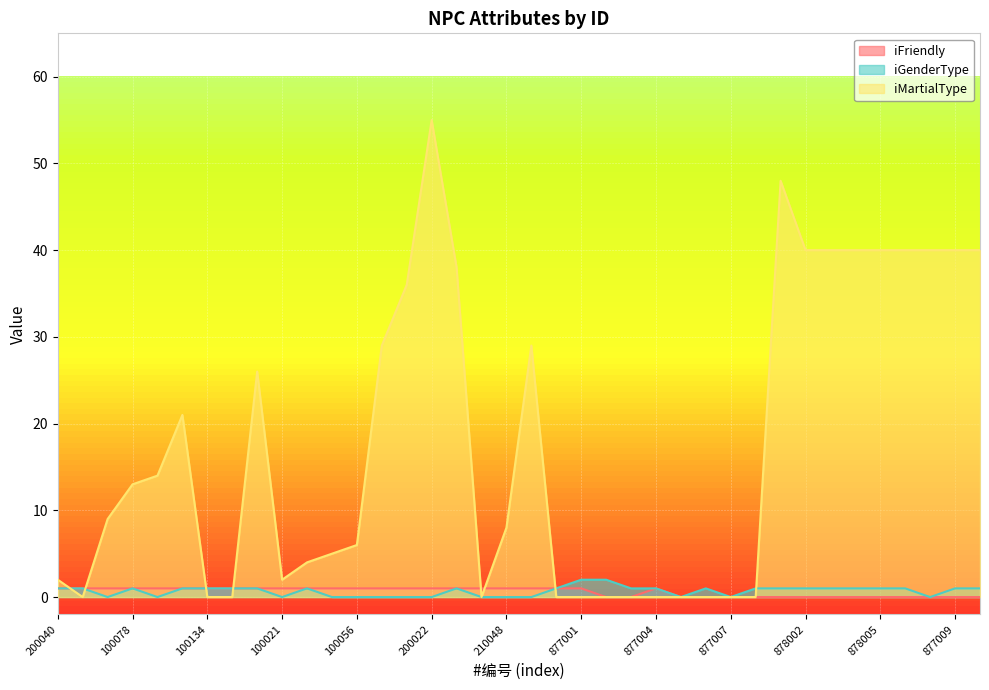

At which label is iFriendly closest to 0?

877002